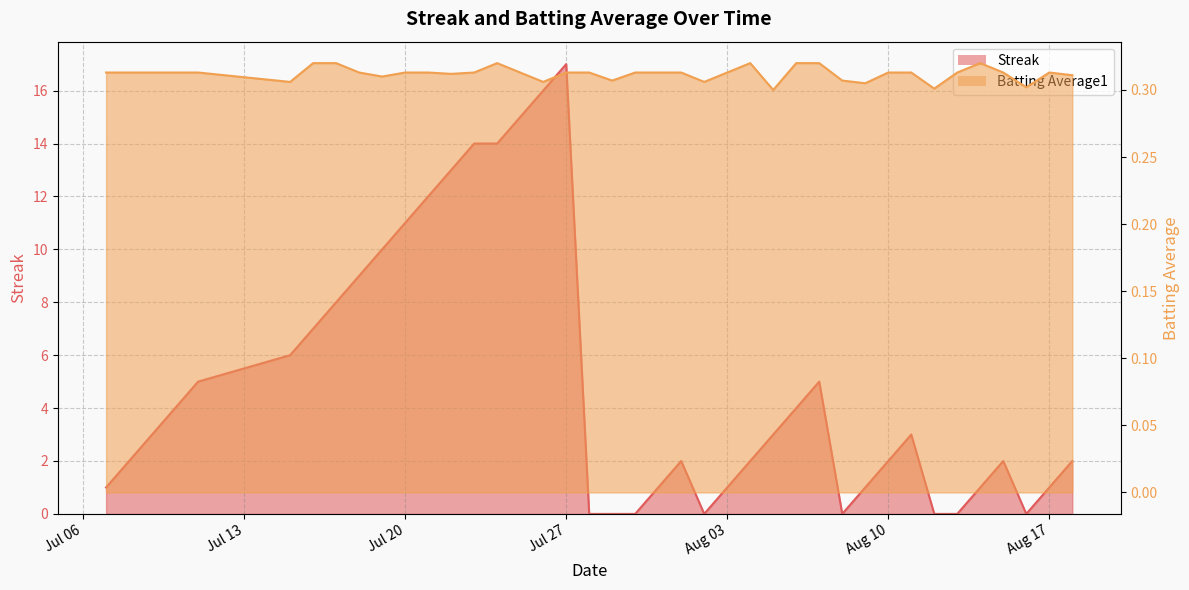

Which series ends up on top after the final intersection of Batting Average1 and Streak?

Streak